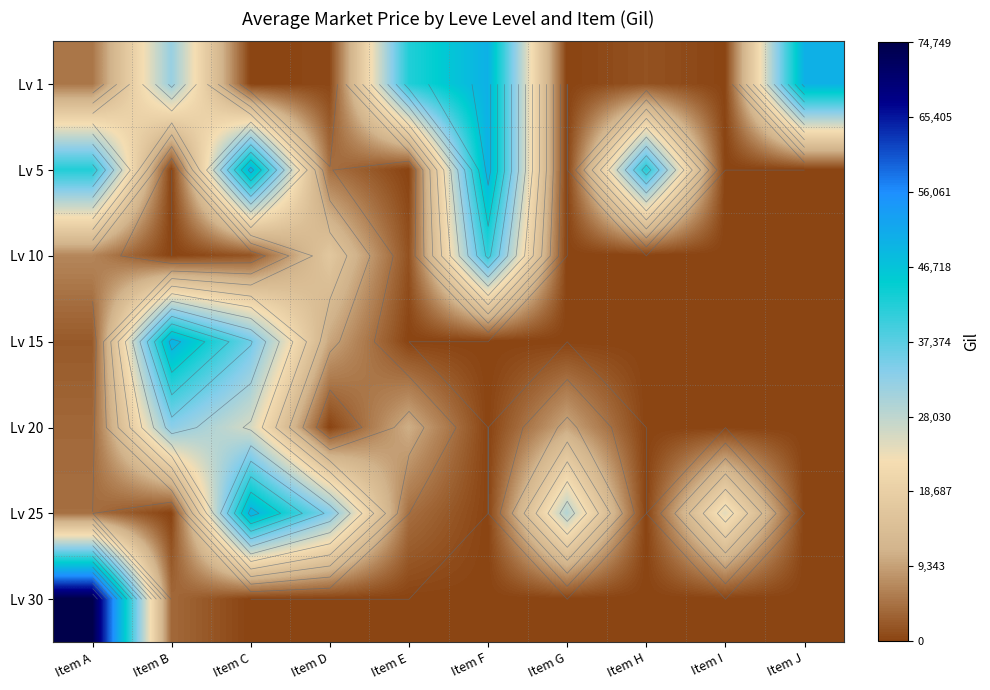

Is it true that Lv 30 equals -30971.0 at Item E?

False